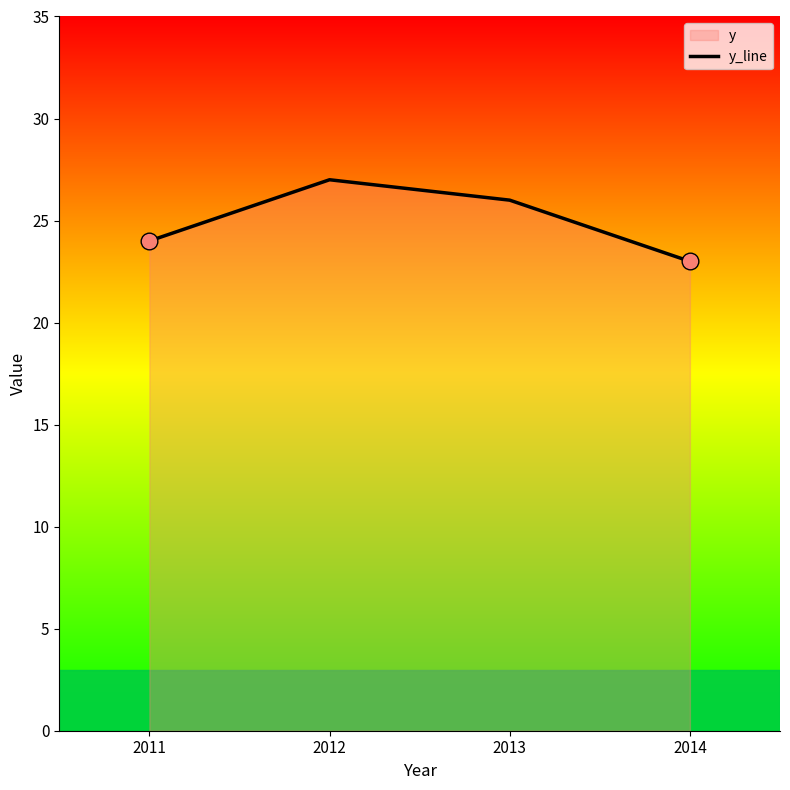

What is the maximum value shown in the chart?

27